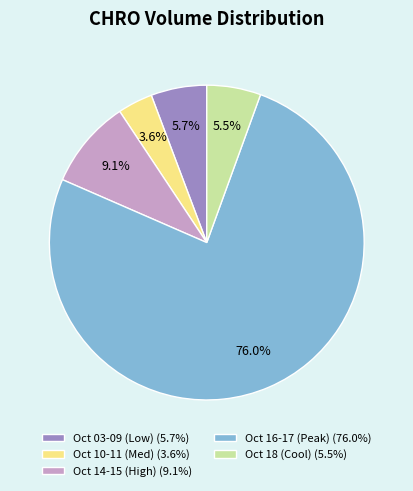

Is there a majority slice in this chart?

Yes